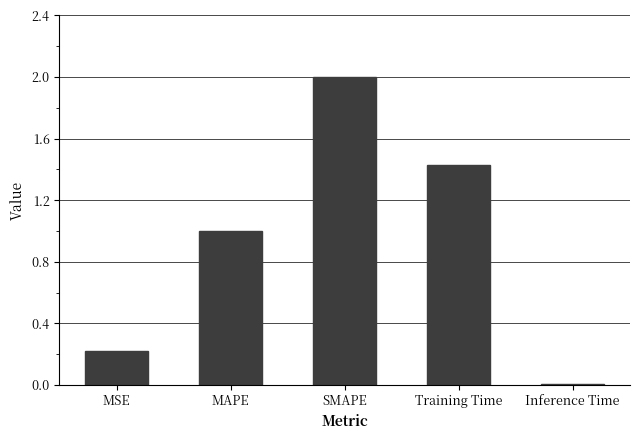

List the labels in order of value, largest first.

SMAPE, Training Time, MAPE, MSE, Inference Time